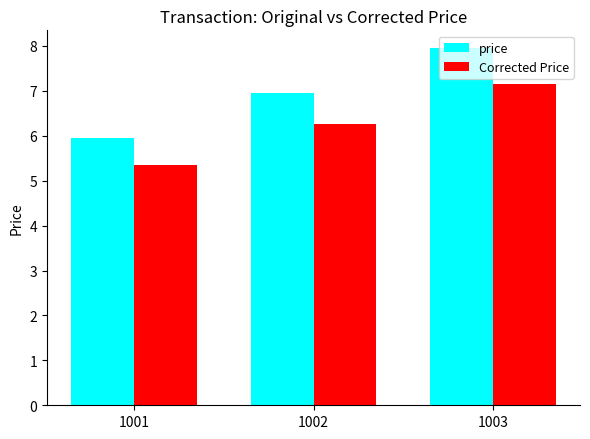

What is the spread (max minus min) of values at 1002?

0.7